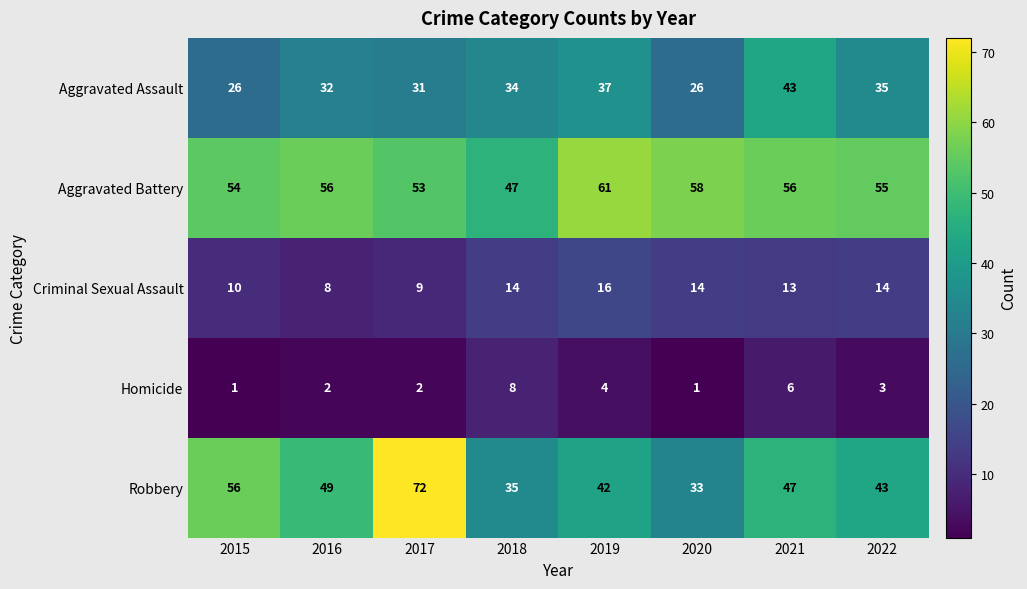

At 2021, list the series in order from largest to smallest.

Aggravated Battery, Robbery, Aggravated Assault, Criminal Sexual Assault, Homicide